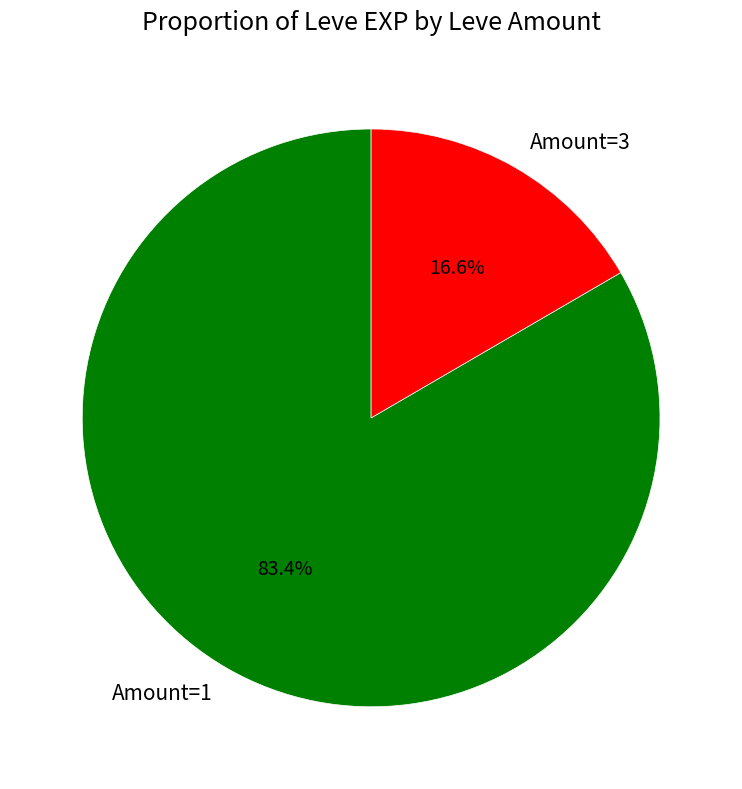

Which has a higher value, Amount=3 or Amount=1?

Amount=1